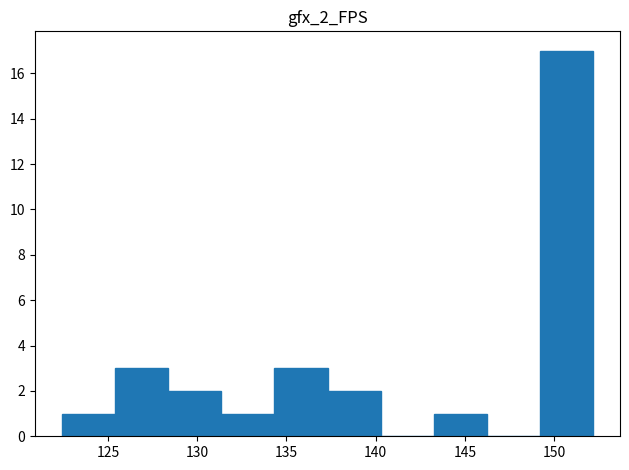

Over which range of the x-axis is the bar tallest?

149.0 to 152.0